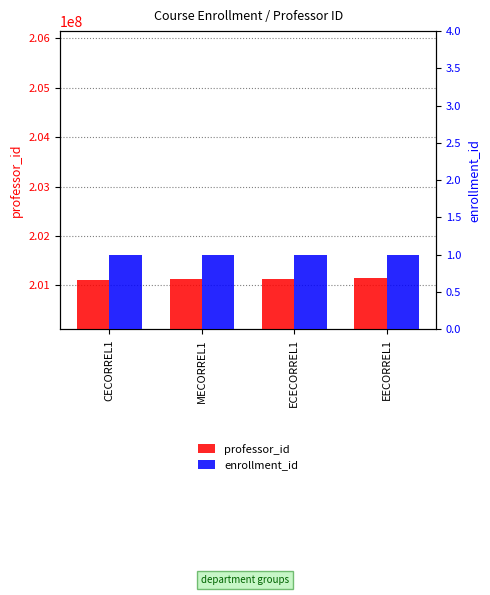

What is the value of the enrollment_id bar at the 1st from the left?

1